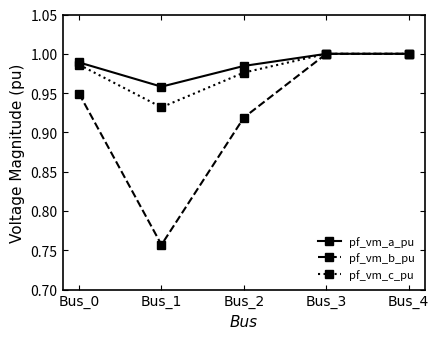

Which label corresponds to the smallest value in the chart?

Bus_1